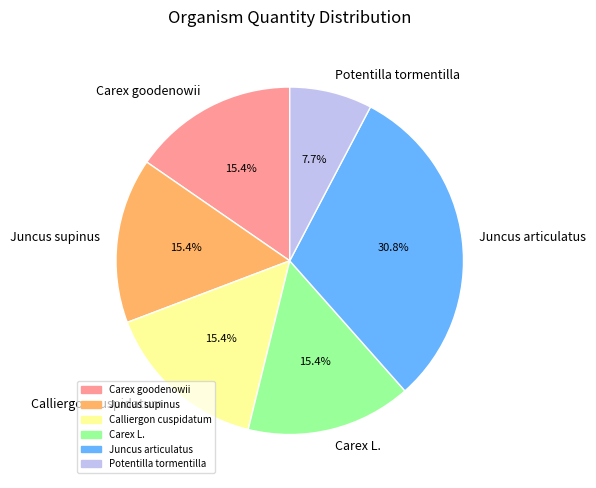

Is there any slice that represents more than half of the pie?

No